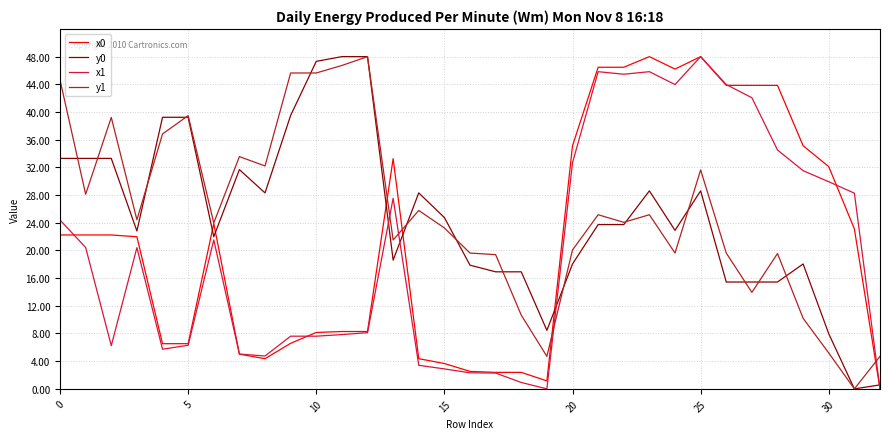

What are all the series names shown in the legend?

x0, y0, x1, y1